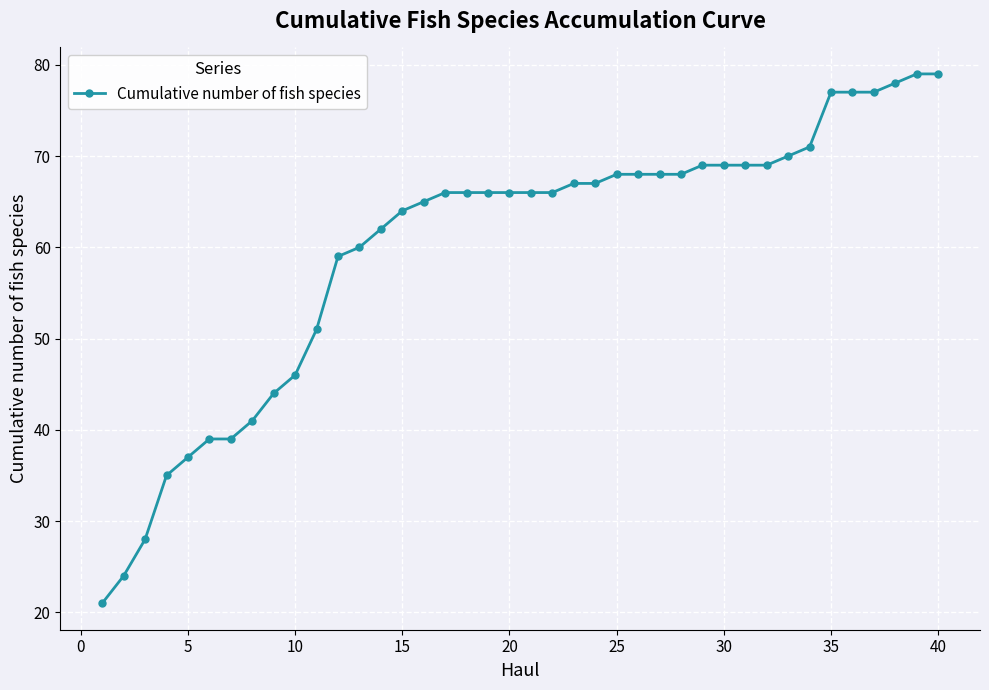

Count the number of data series in this chart.

1